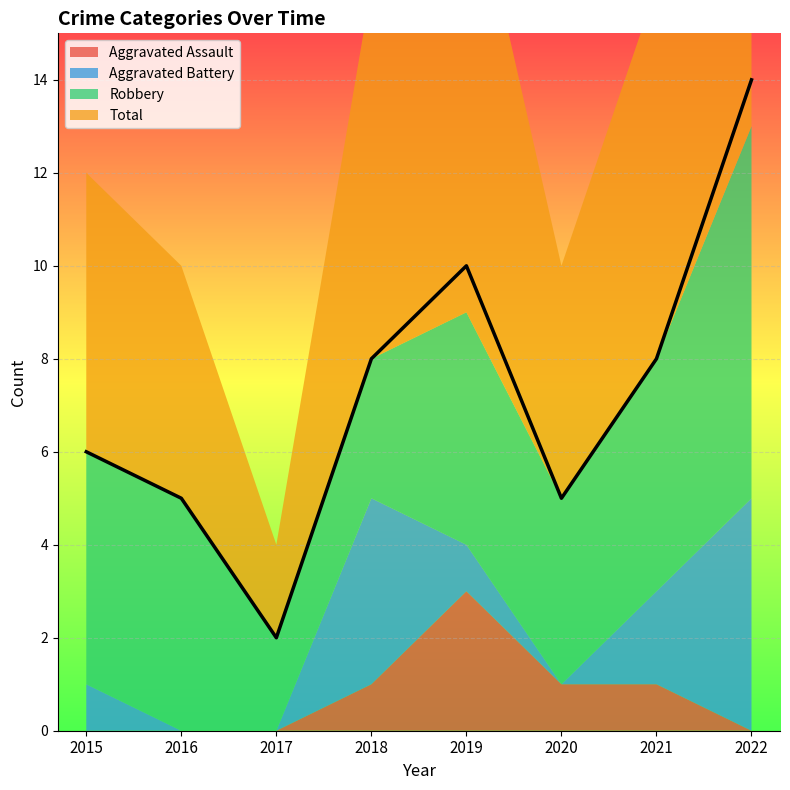

Where is the first local maximum for Aggravated Assault?

2019